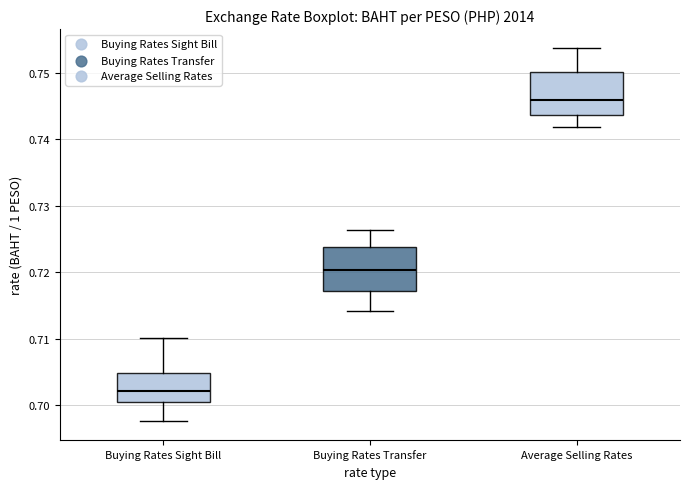

Reading left to right, read every box against the y-axis: the position of its median line, the range the box covers, and the ends of its whiskers. The values are not printed on the chart, so give them approximately, as read against the axis.

Buying Rates Sight Bill: median 0.702, box 0.701 to 0.705, whiskers 0.698 to 0.710
Buying Rates Transfer: median 0.720, box 0.717 to 0.724, whiskers 0.714 to 0.726
Average Selling Rates: median 0.746, box 0.744 to 0.750, whiskers 0.742 to 0.754